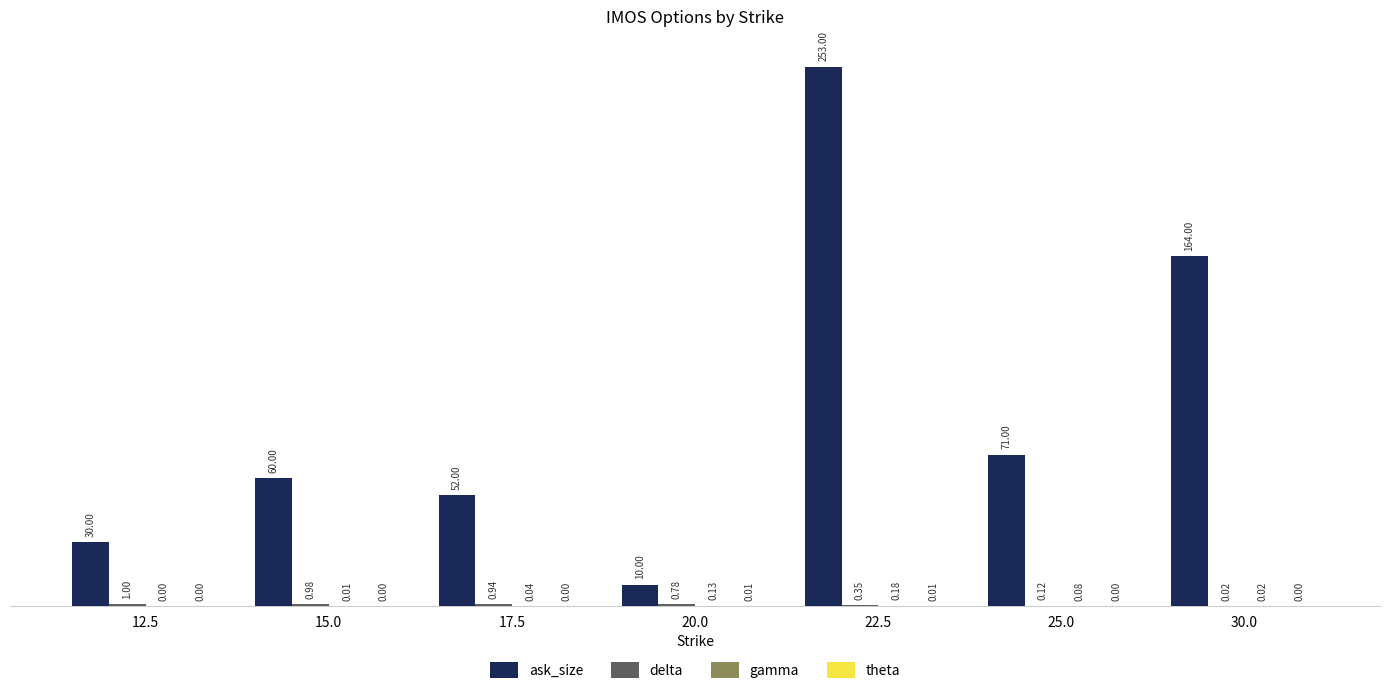

At which category is the sum across all series the highest?

22.5